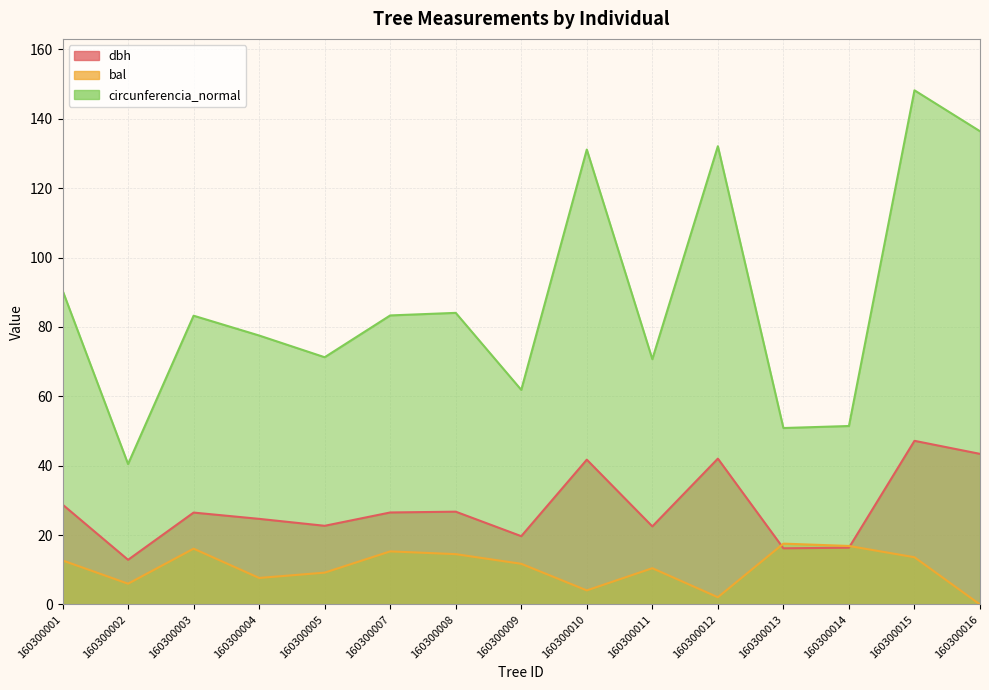

Rank the series by their maximum value, from highest to lowest.

circunferencia_normal, dbh, bal